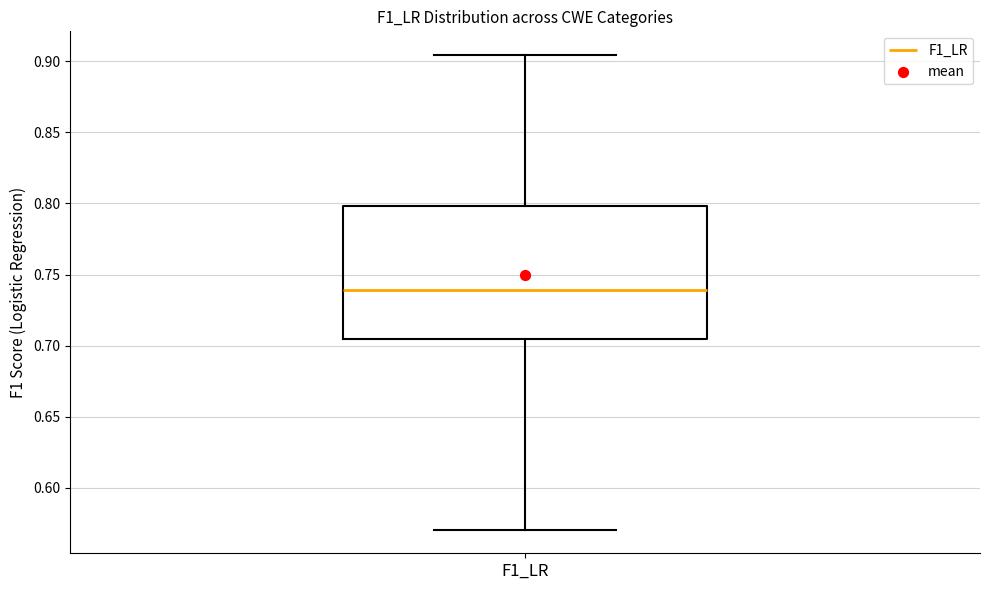

Transcribe this box plot: give where the median line is, the range the box spans, and where the two whiskers end, as read against the y-axis. The values are not printed on the chart, so give them approximately, as read against the axis.

median 0.740, box 0.705 to 0.800, whiskers 0.570 to 0.905